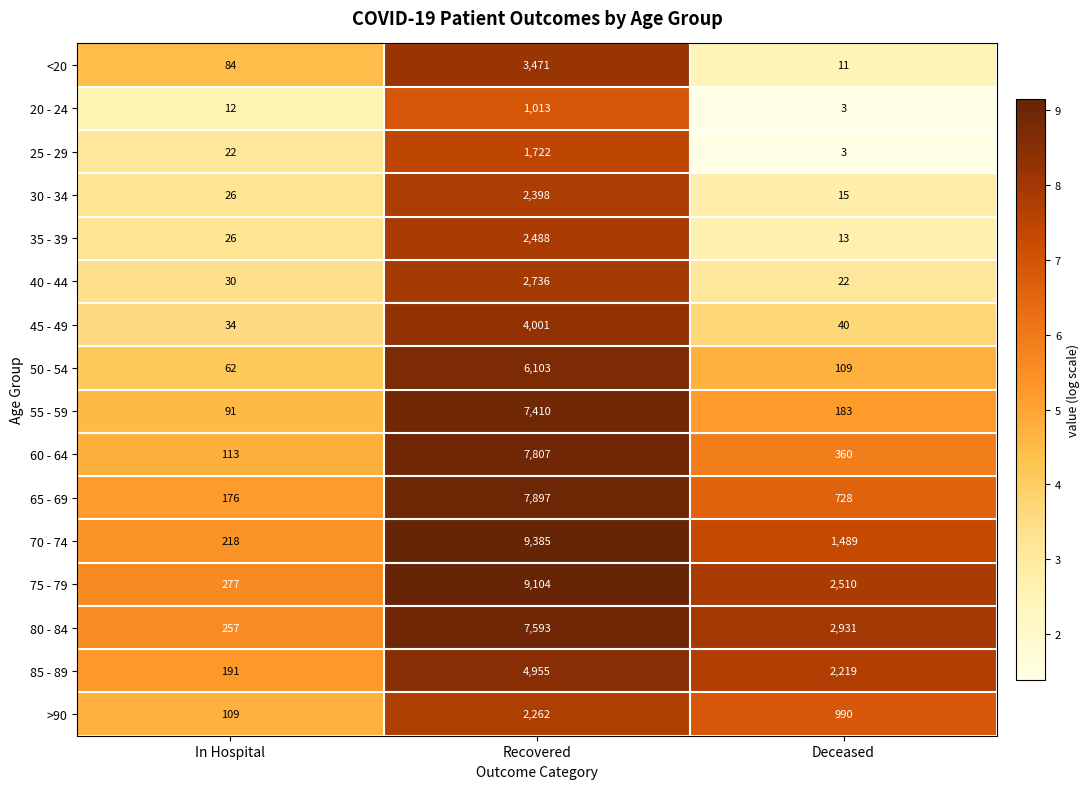

What is the difference between the second highest and minimum values in the 65 - 69 series?

552